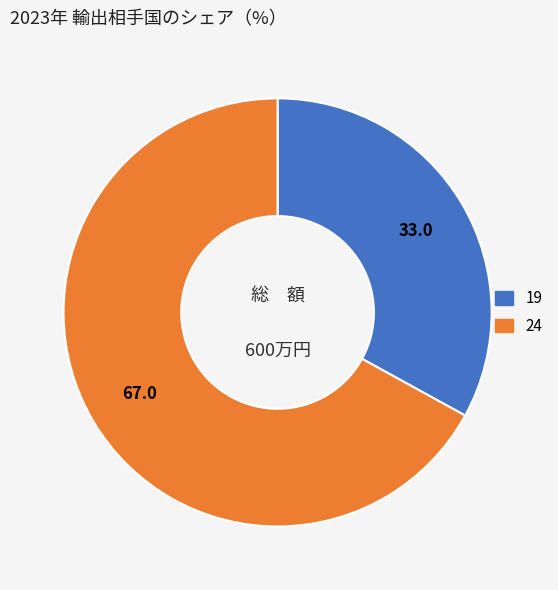

Approximately how many times larger is the value at 19 compared to 24?

0.5